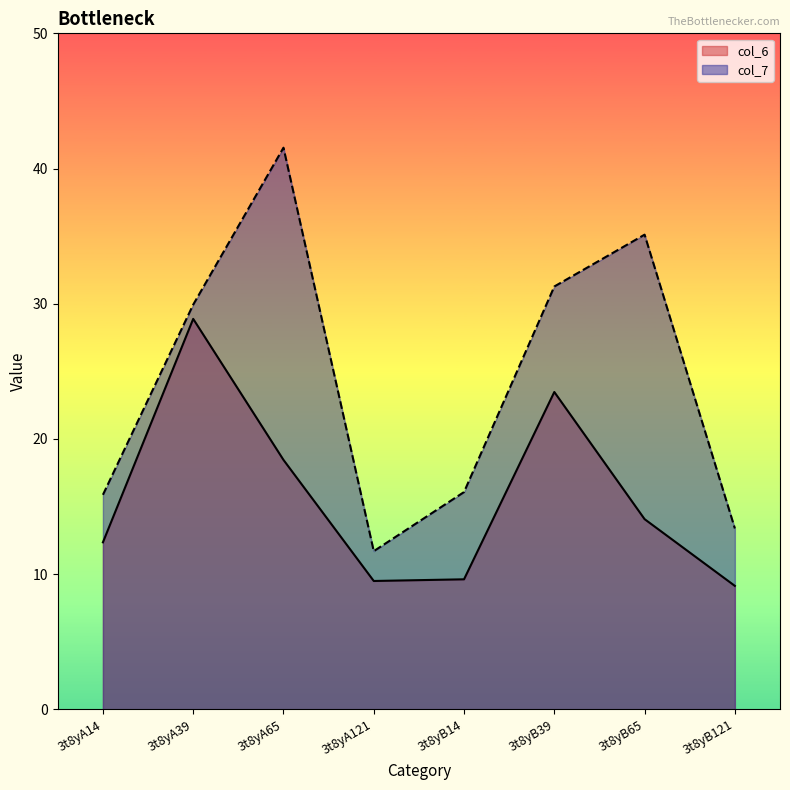

Between 3t8yA65 and 3t8yB14, which series saw the biggest shift?

col_7